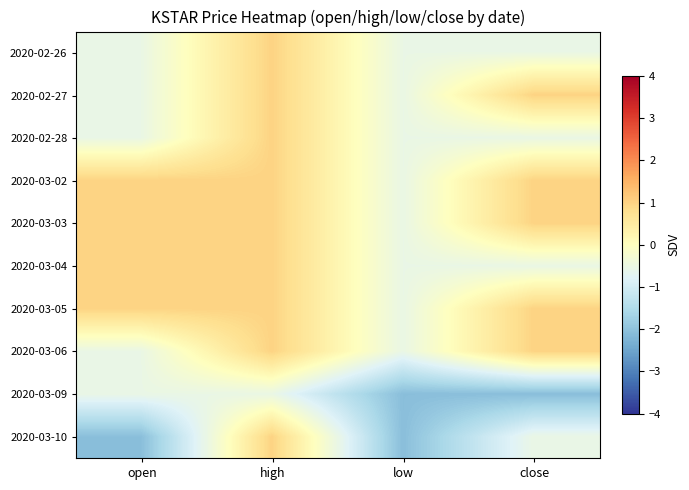

At open, list the series in order from largest to smallest.

2020-03-02, 2020-03-03, 2020-03-04, 2020-03-05, 2020-02-26, 2020-02-27, 2020-02-28, 2020-03-06, 2020-03-09, 2020-03-10